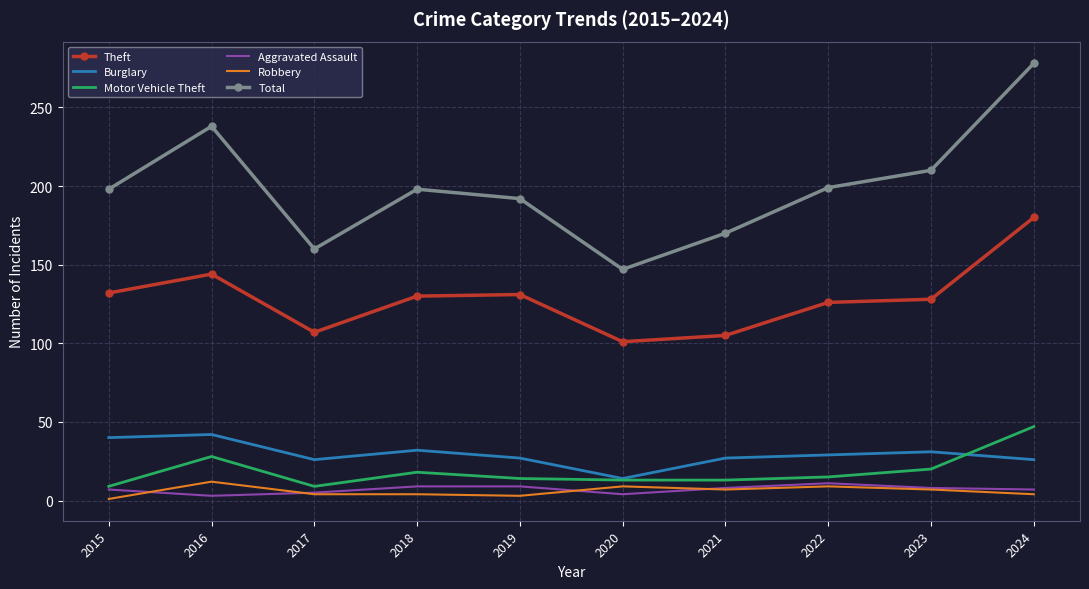

What is the difference between the highest and lowest values at 2015?

197